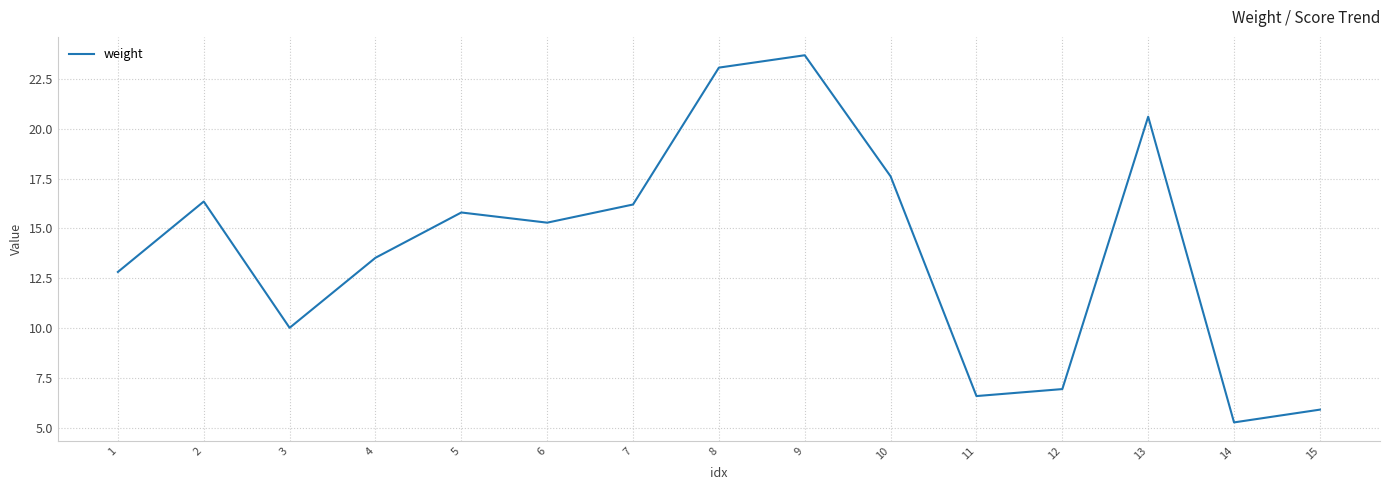

What is the change in value from 7 to 11?

-9.6